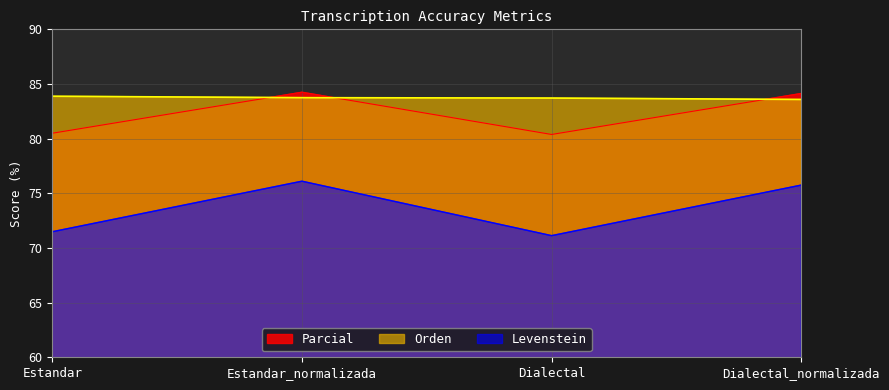

How many data points in Parcial are less than 84?

2